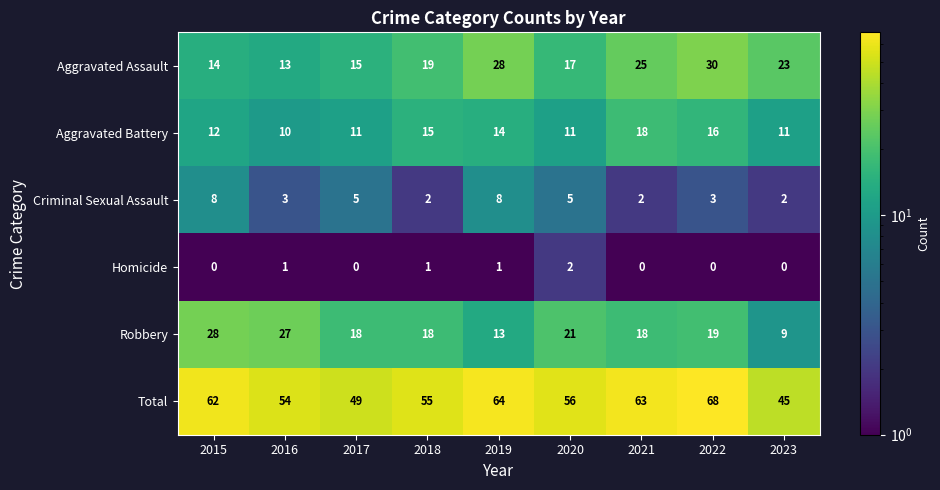

Rank the series at 2015 from lowest to highest value.

Homicide, Criminal Sexual Assault, Aggravated Battery, Aggravated Assault, Robbery, Total